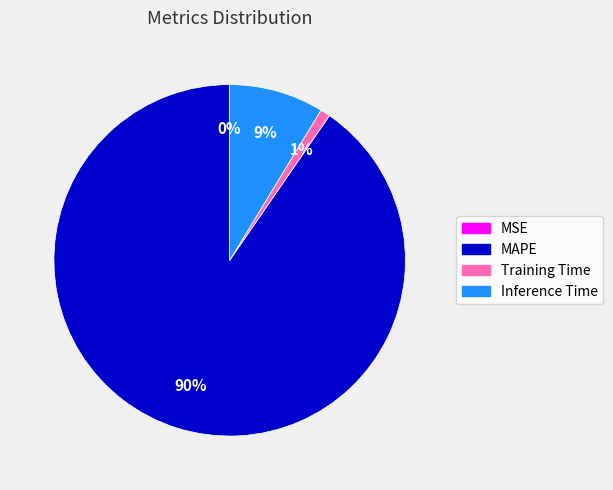

Do MAPE and Training Time together represent more than half of the pie?

Yes